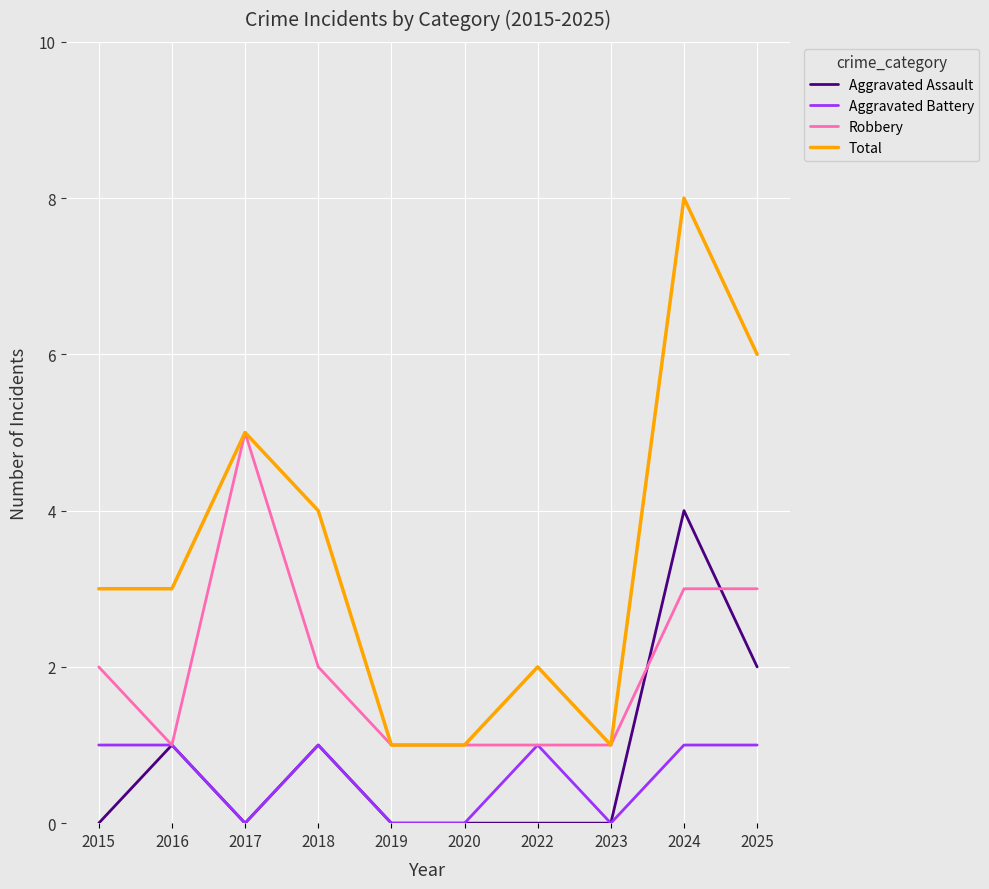

Reading right to left, extract all data points from this chart.

Aggravated Assault: 2025=2	2024=4	2023=0	2022=0	2020=0	2019=0	2018=1	2017=0	2016=1	2015=0
Aggravated Battery: 2025=1	2024=1	2023=0	2022=1	2020=0	2019=0	2018=1	2017=0	2016=1	2015=1
Robbery: 2025=3	2024=3	2023=1	2022=1	2020=1	2019=1	2018=2	2017=5	2016=1	2015=2
Total: 2025=6	2024=8	2023=1	2022=2	2020=1	2019=1	2018=4	2017=5	2016=3	2015=3